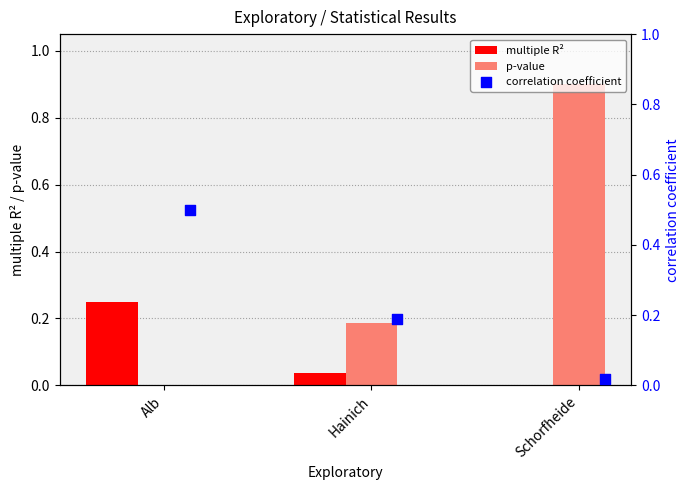

Which series has the largest total across all categories?

p-value